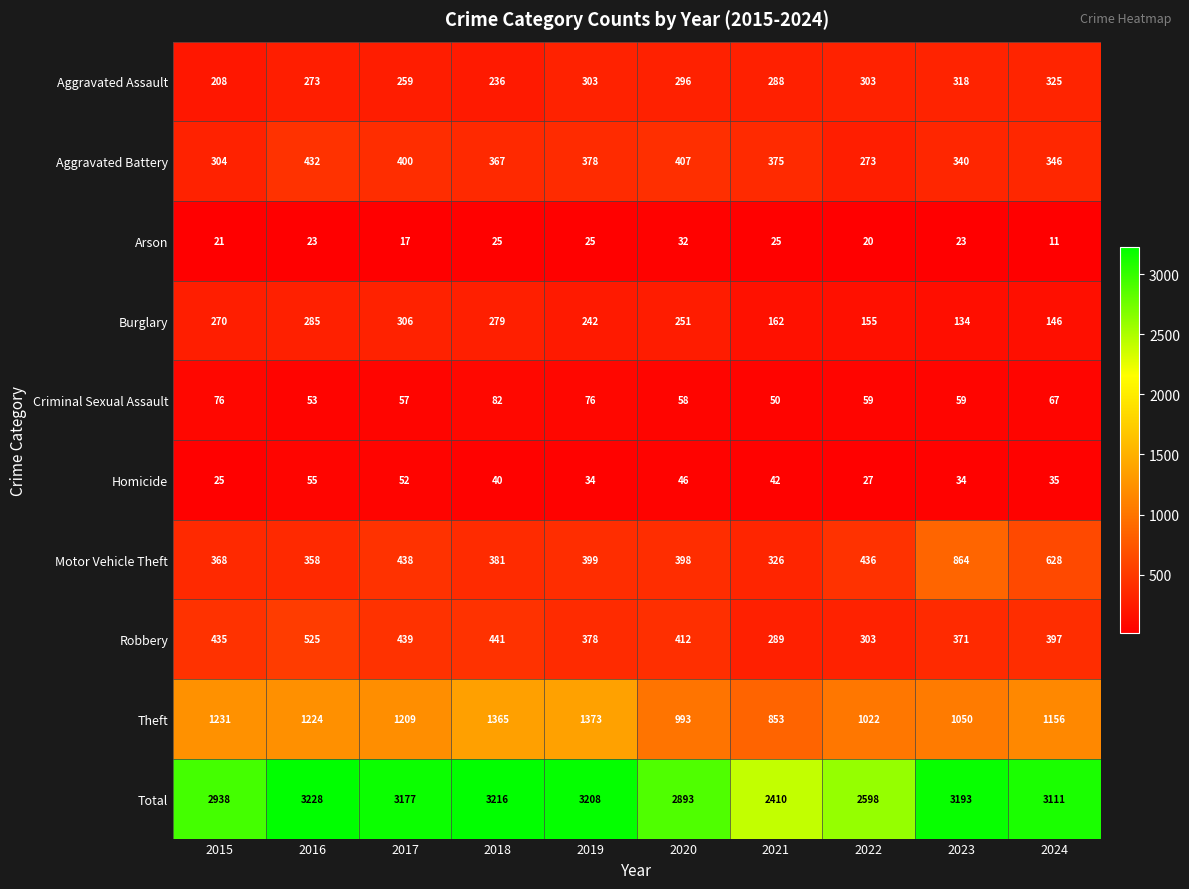

The value of Aggravated Assault at 2017 is 414. True or false?

False